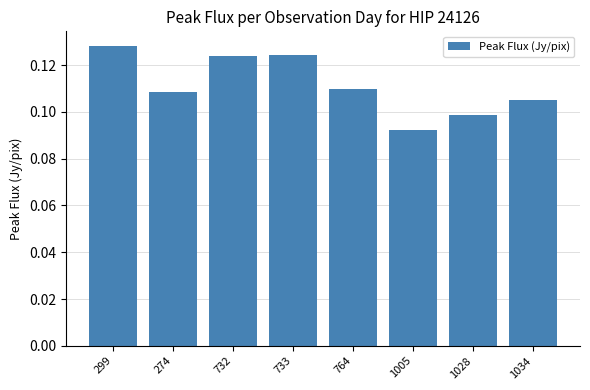

What position from the left is 299?

1